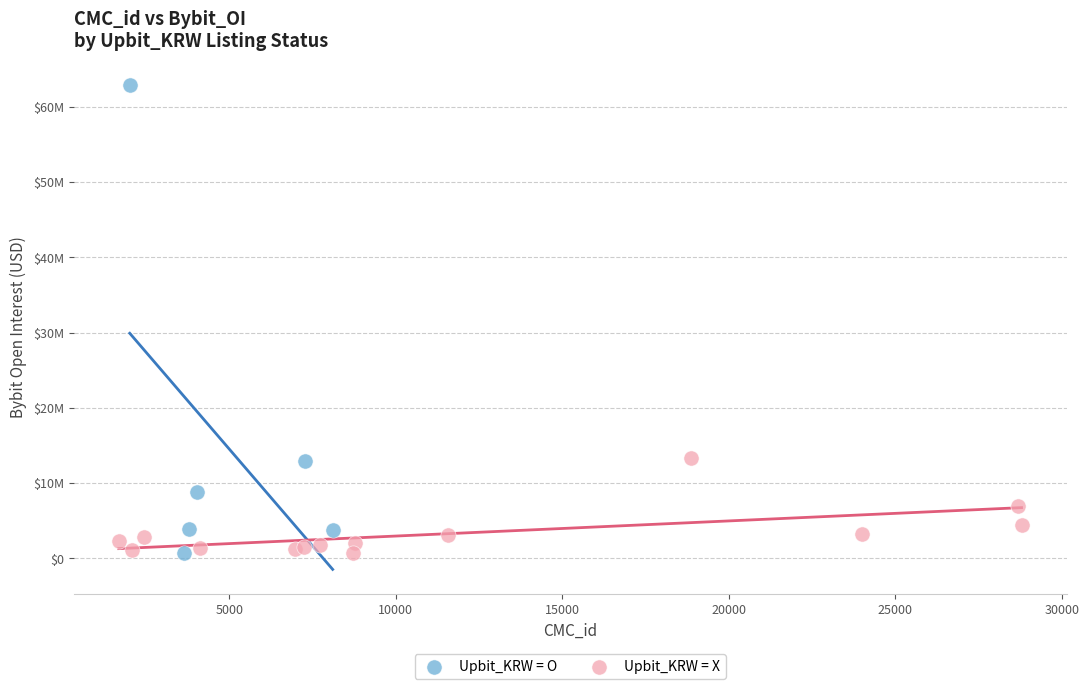

Which series reaches the maximum Y coordinate?

Upbit_KRW = O